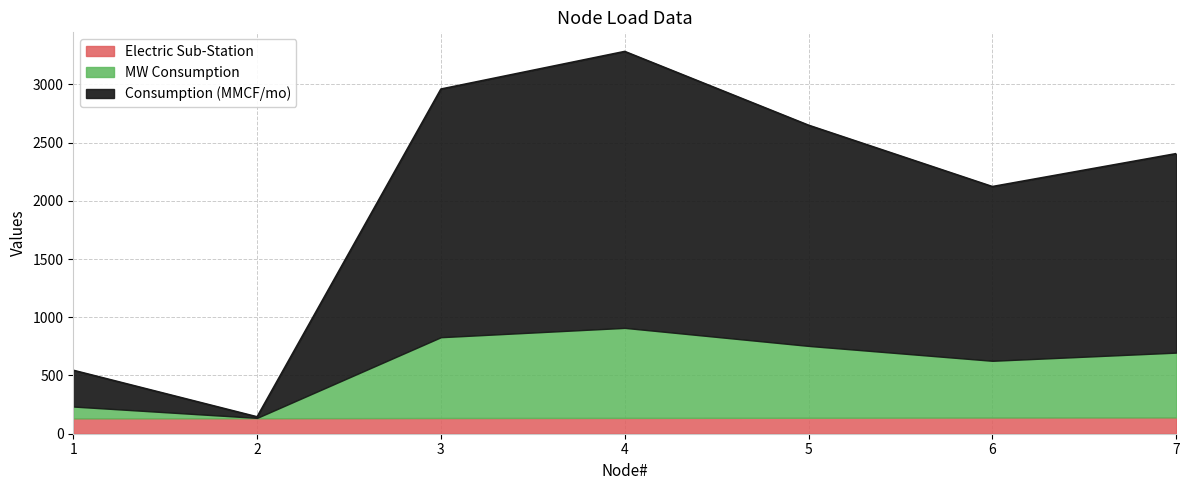

Reading left to right, list all the values displayed in this chart.

Consumption (MMCF/mo): 544.8	145.2	2959.1	3282.2	2648.8	2122.1	2404.8
MW Consumption: 233.4	136.0	828.8	908.9	754.0	626.1	696.4
Electric Sub-Station: 132.0	133.0	135.0	136.0	137.0	139.0	140.0